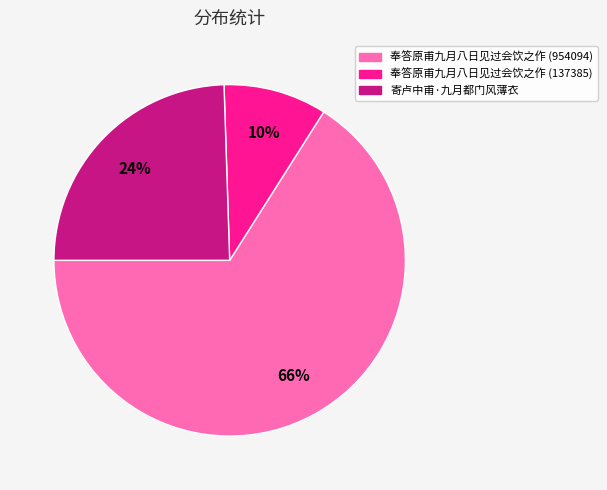

Rank the categories by value from highest to lowest.

奉答原甫九月八日见过会饮之作 (954094), 寄卢中甫·九月都门风薄衣, 奉答原甫九月八日见过会饮之作 (137385)